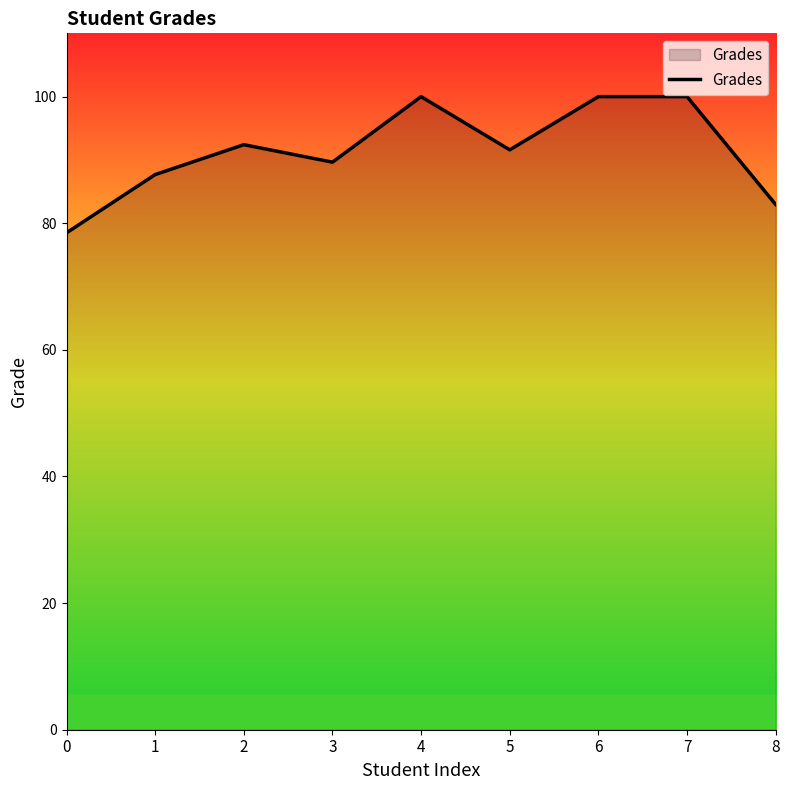

Reading right to left, what are all the values shown in this chart?

83.0	100.0	100.0	91.6	100.0	89.7	92.4	87.7	78.5